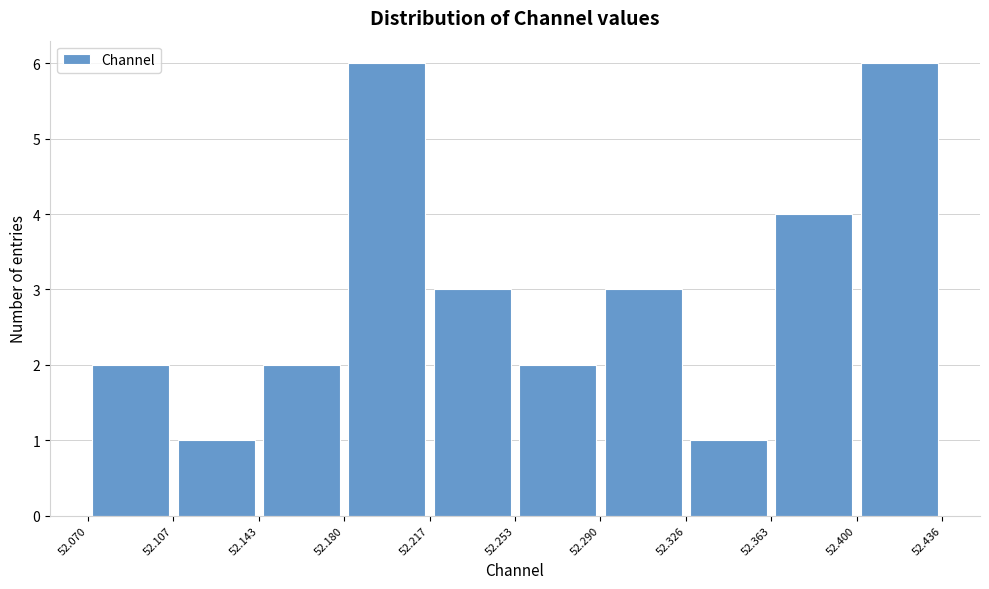

What is the height of the bar covering 52.290 to 52.326 on the x-axis? The values are not printed on the chart, so give them approximately, as read against the axis.

3